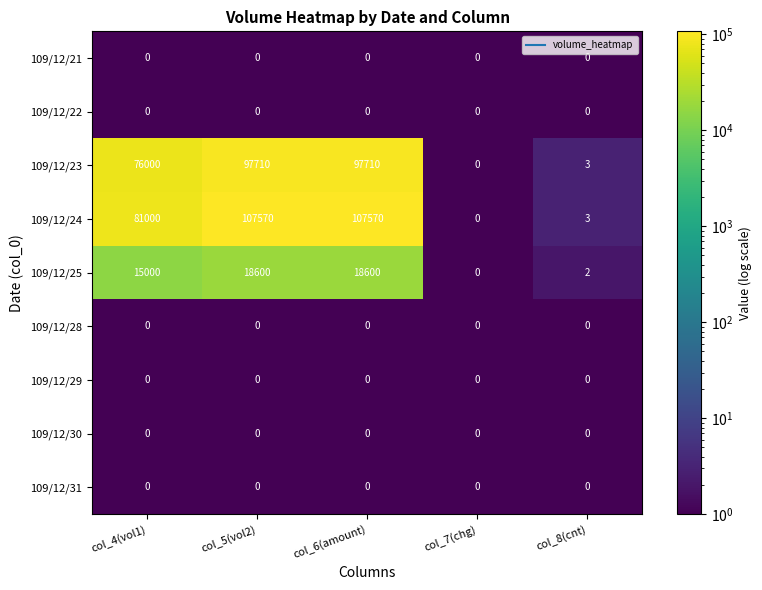

Which series has the largest total across all categories?

109/12/24